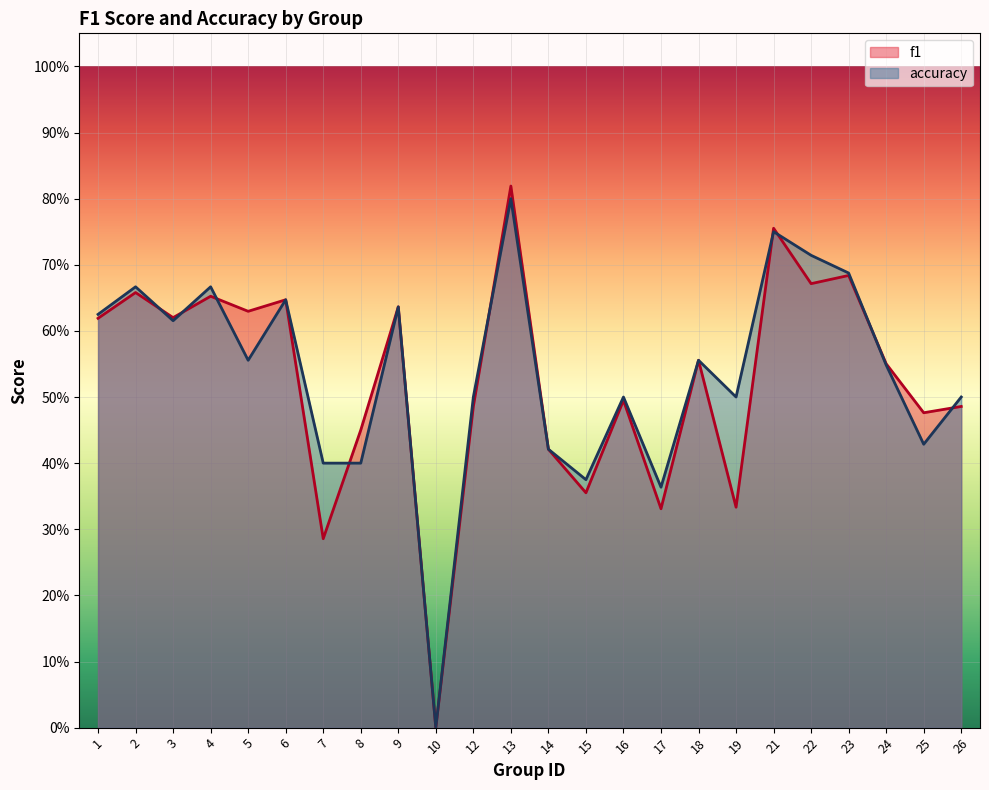

Rank the series by their average value, from highest to lowest.

accuracy, f1